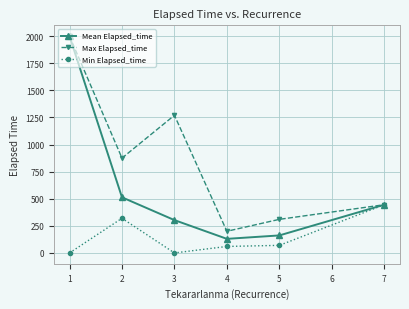

At how many categories does at least one series exceed 429?

4